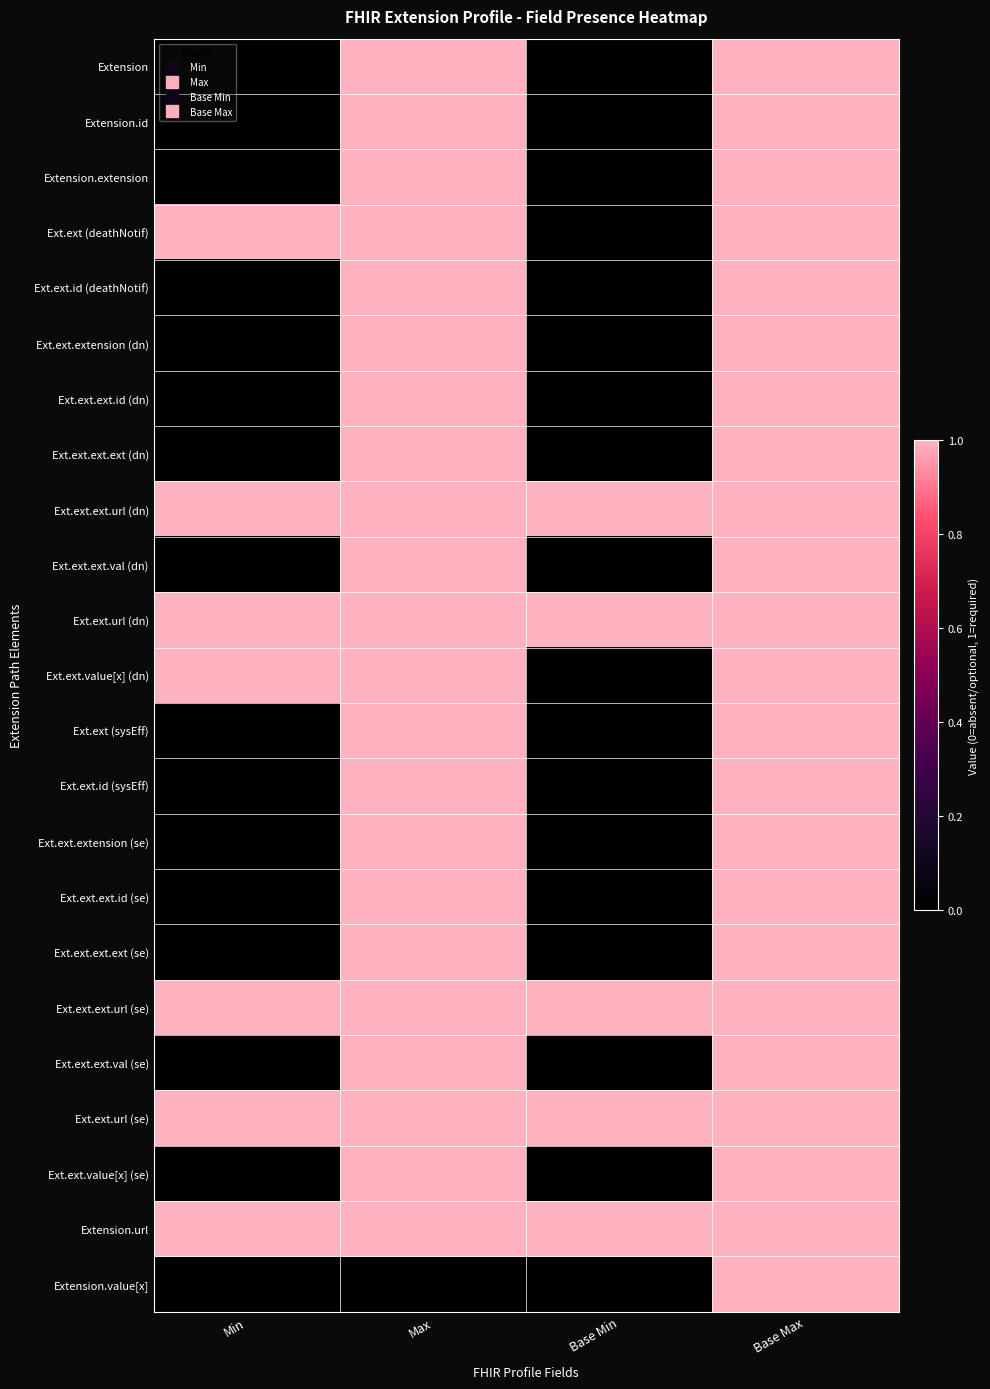

At how many categories does at least one series exceed 0?

4